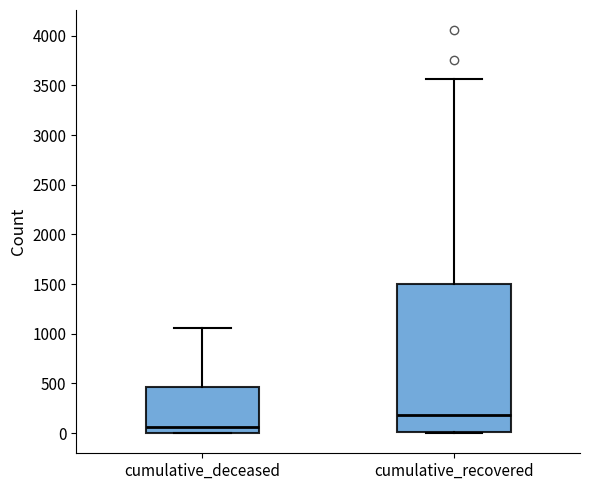

Which box's median line is the lowest?

cumulative_deceased